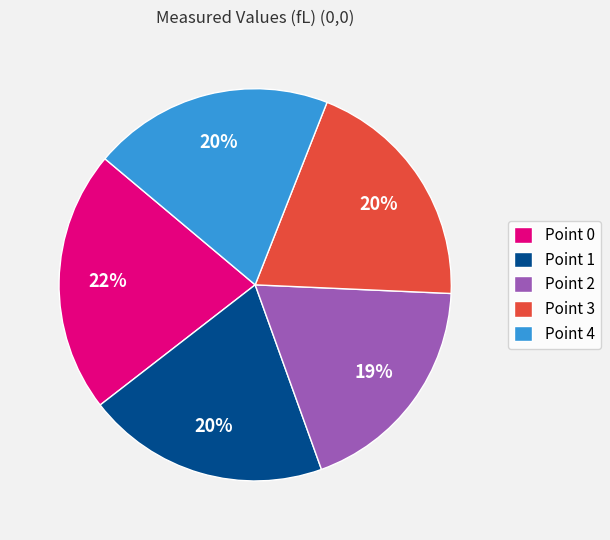

How many segments does this pie chart have?

5